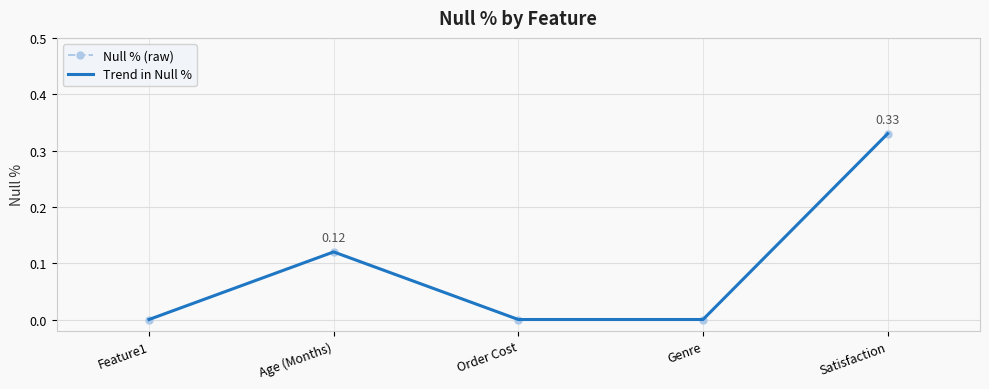

How many data points in Trend in Null % are above 0?

2